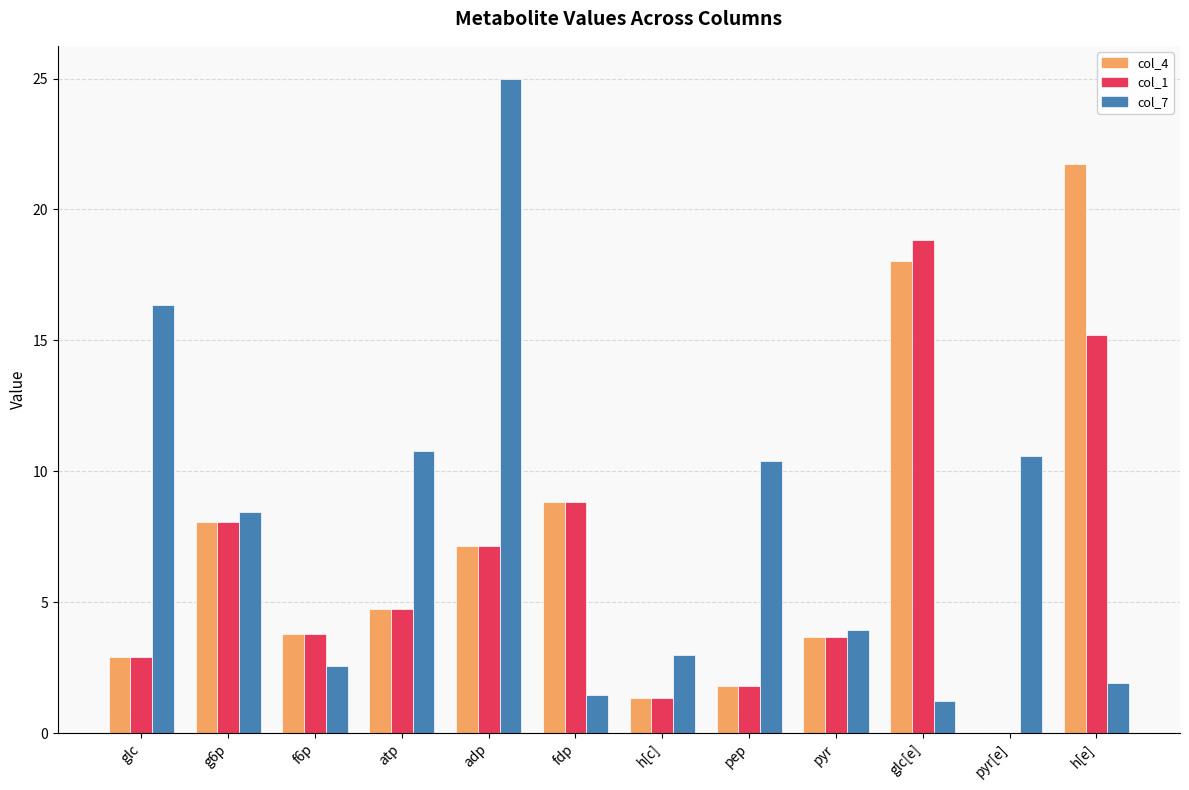

What is the sum of all col_4 values?

82.0